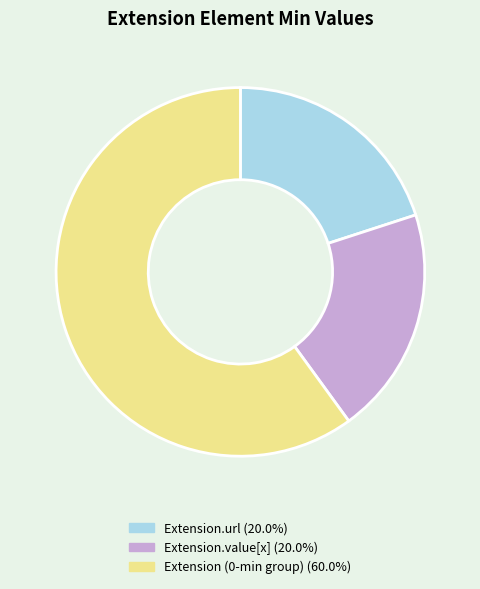

Does any single category account for the majority?

Yes